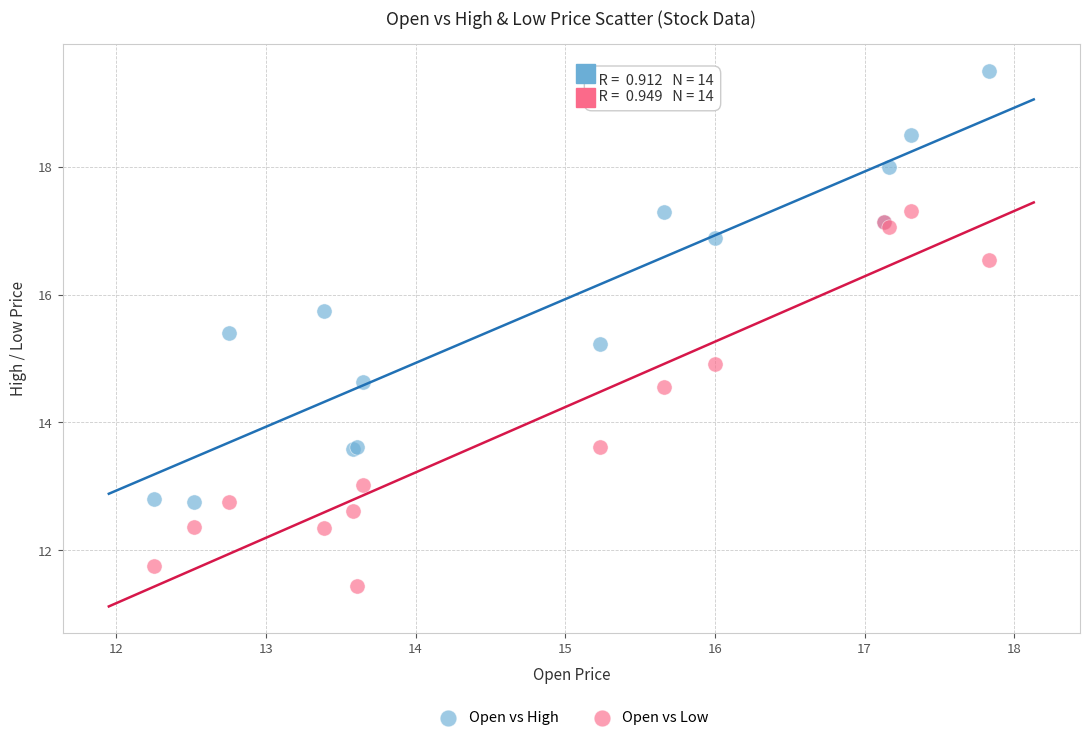

Which series reaches the minimum Y coordinate?

Open vs Low